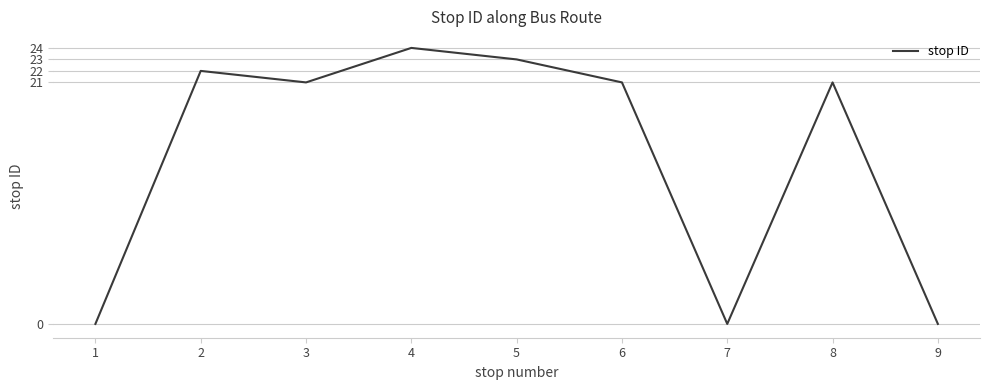

What is the change in value from 2 to 3?

-1